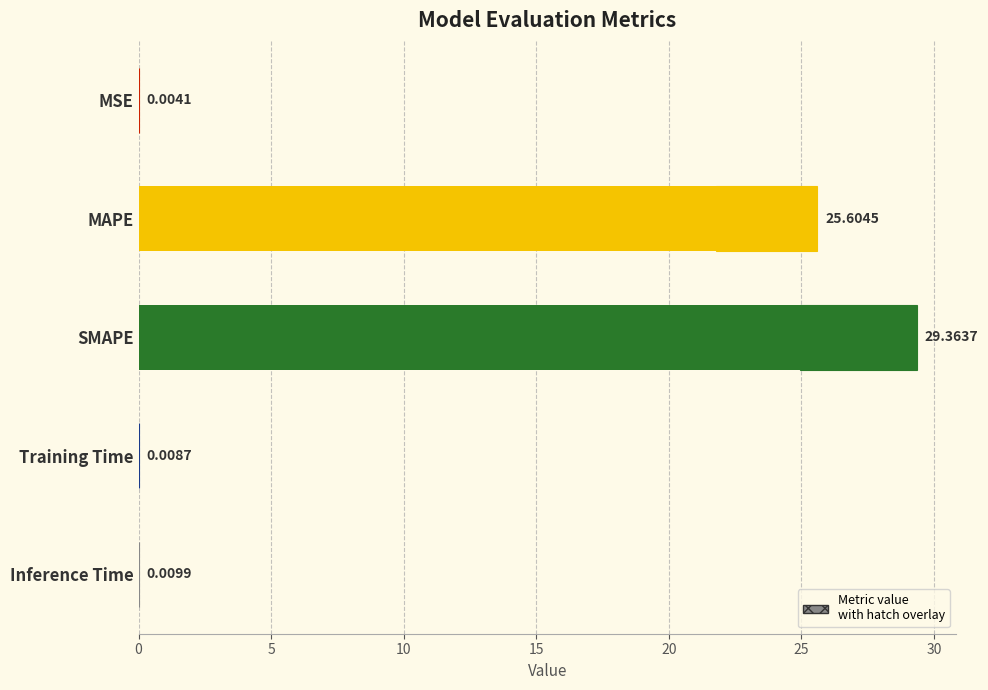

What is the value of the 2nd bar from the left?

25.6